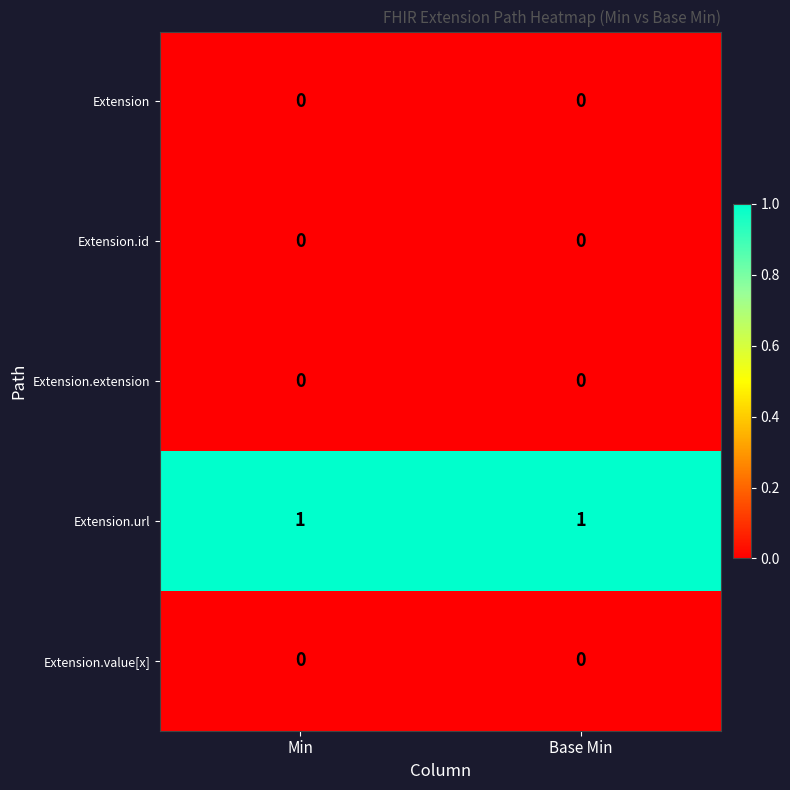

Reading left to right, list all the values displayed in this chart.

Extension: Min=0	Base Min=0
Extension.id: Min=0	Base Min=0
Extension.extension: Min=0	Base Min=0
Extension.url: Min=1	Base Min=1
Extension.value[x]: Min=0	Base Min=0